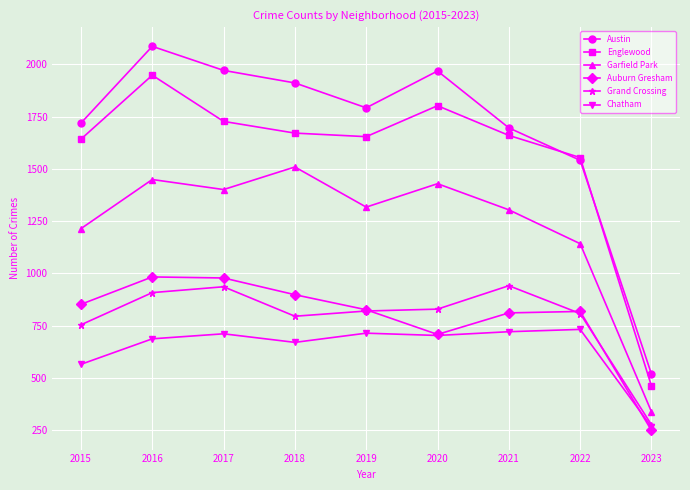

The value of Grand Crossing at 2022 is 1239. True or false?

False